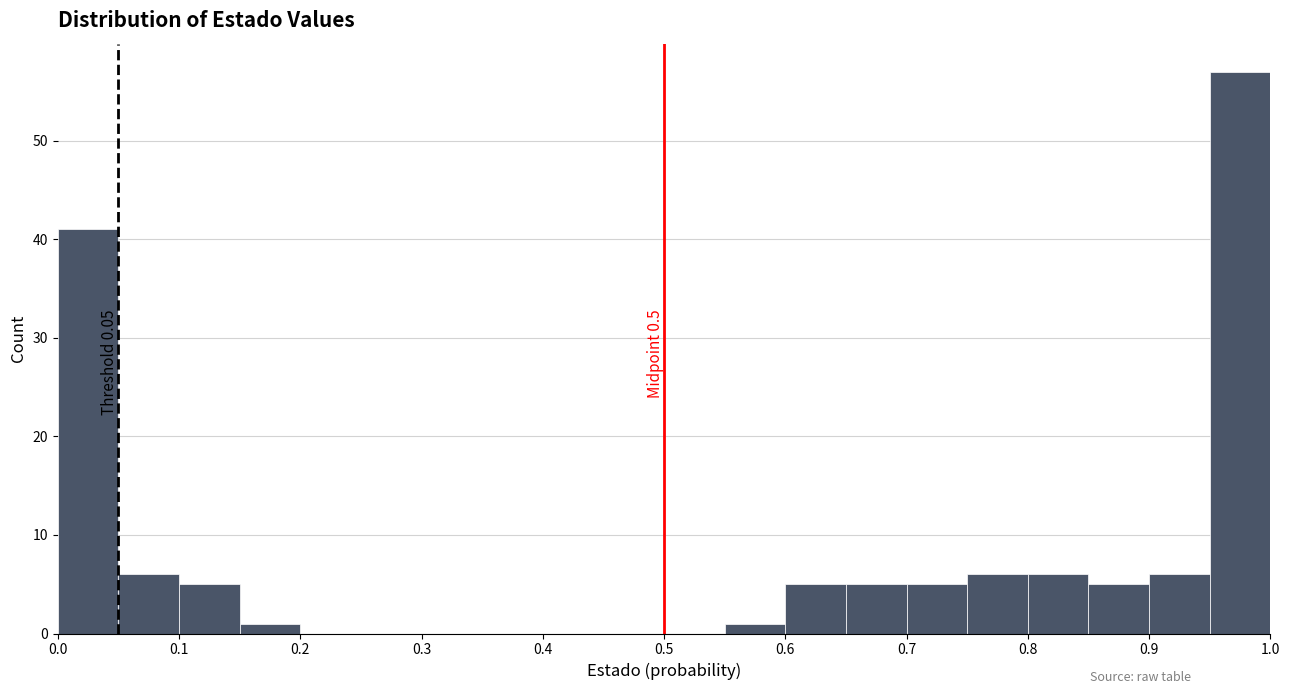

Over which range of the x-axis is the bar tallest?

0.95 to 1.00